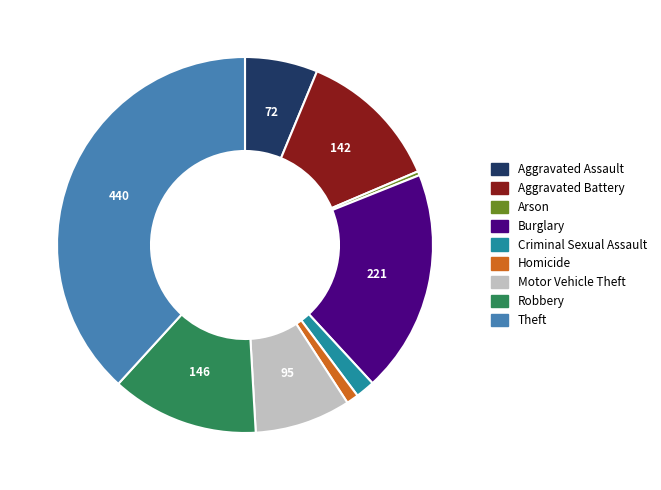

Is the sum of Theft and Aggravated Assault greater than half?

No